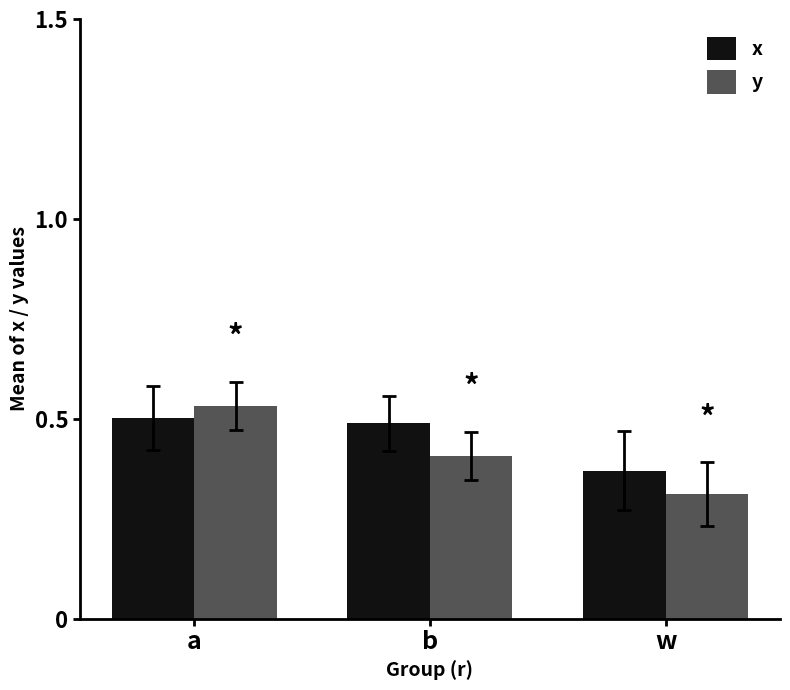

Rank the categories by x value from highest to lowest.

a, b, w